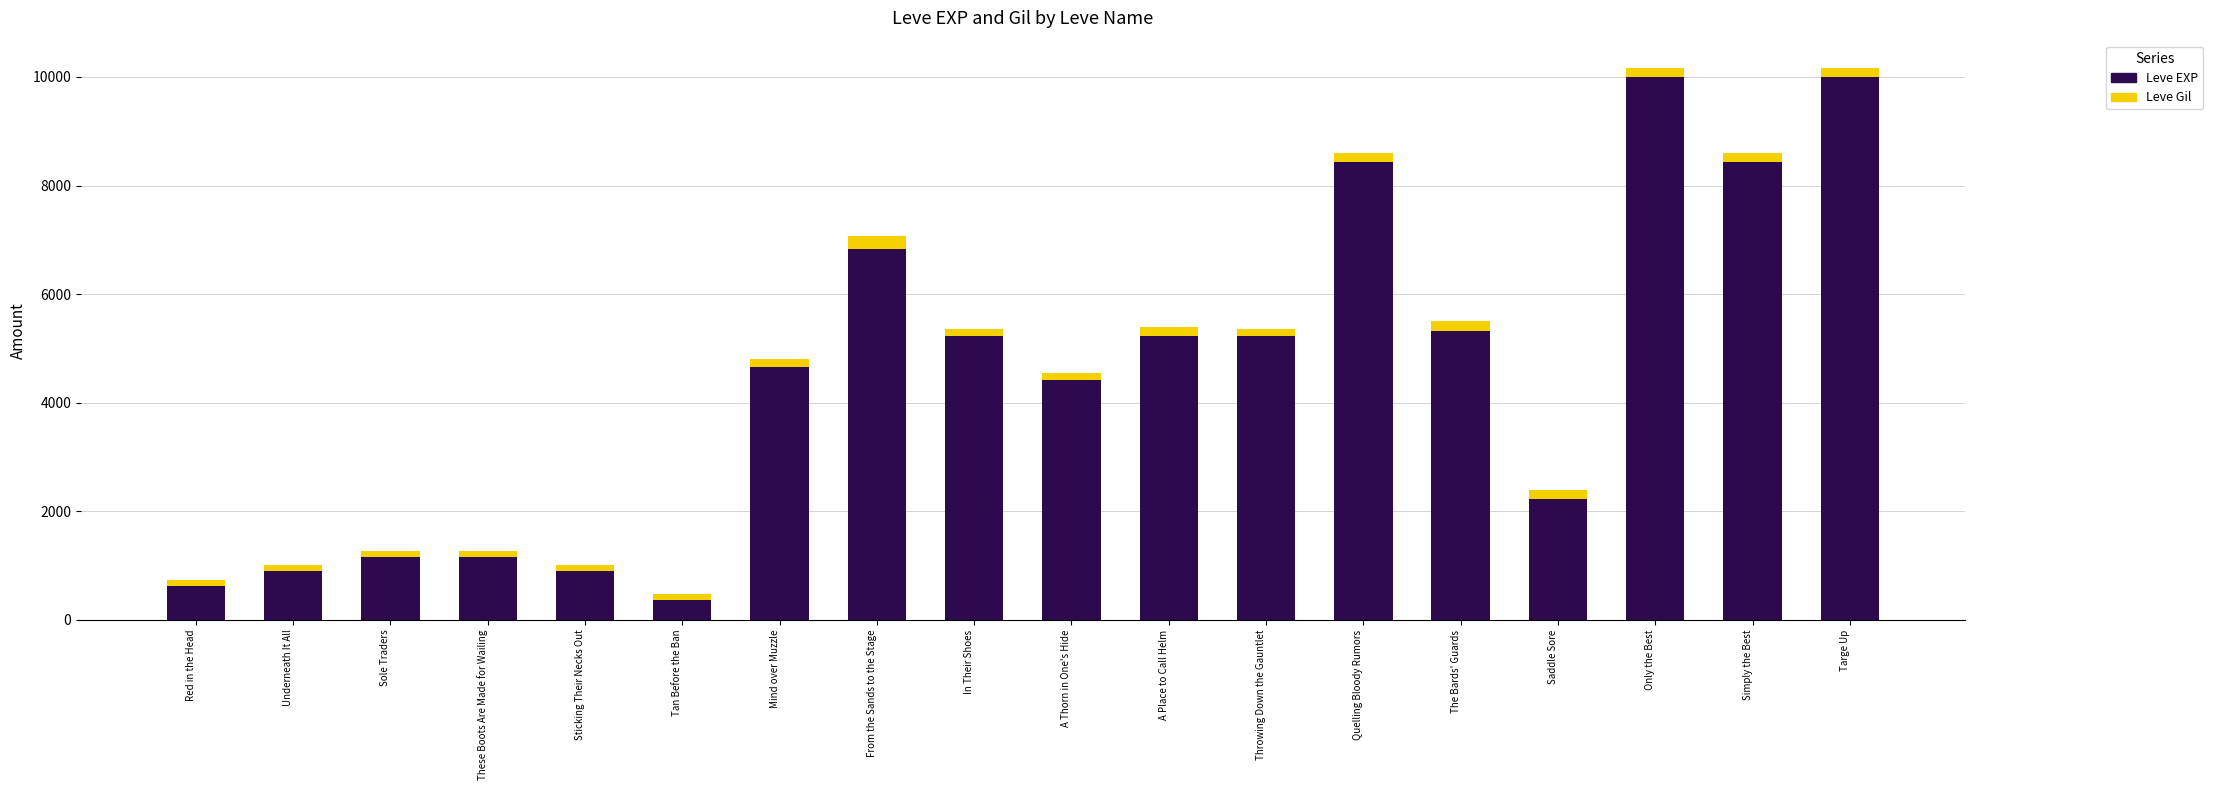

Is it true that Leve EXP equals 1160 at These Boots Are Made for Wailing?

True